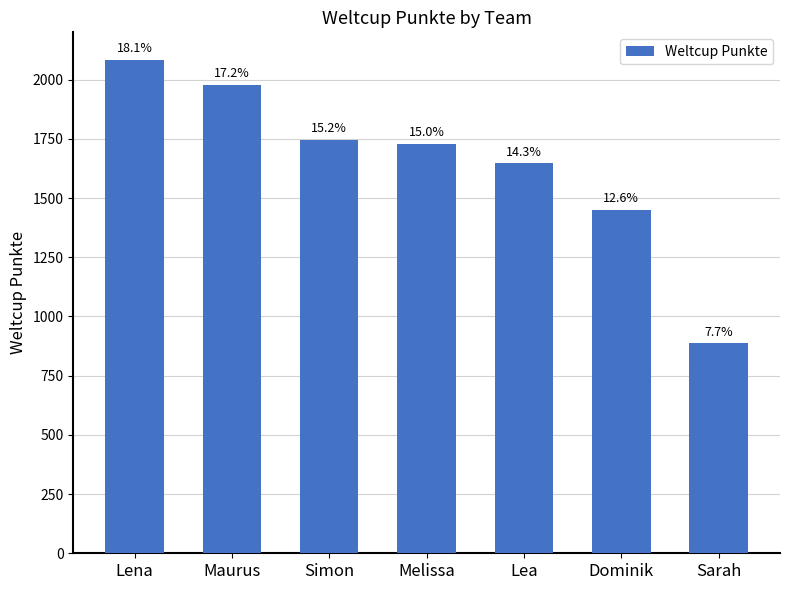

What position from the right is Dominik?

2